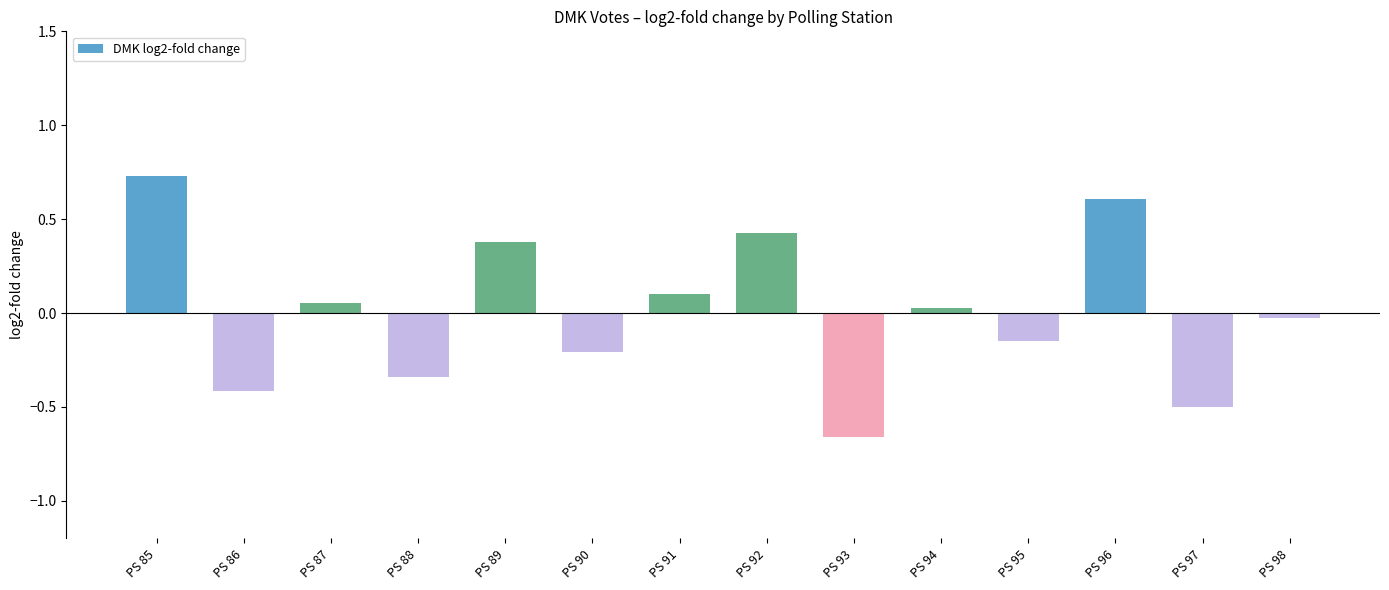

List the labels in order of value, largest first.

PS 85, PS 96, PS 92, PS 89, PS 91, PS 87, PS 94, PS 98, PS 95, PS 90, PS 88, PS 86, PS 97, PS 93